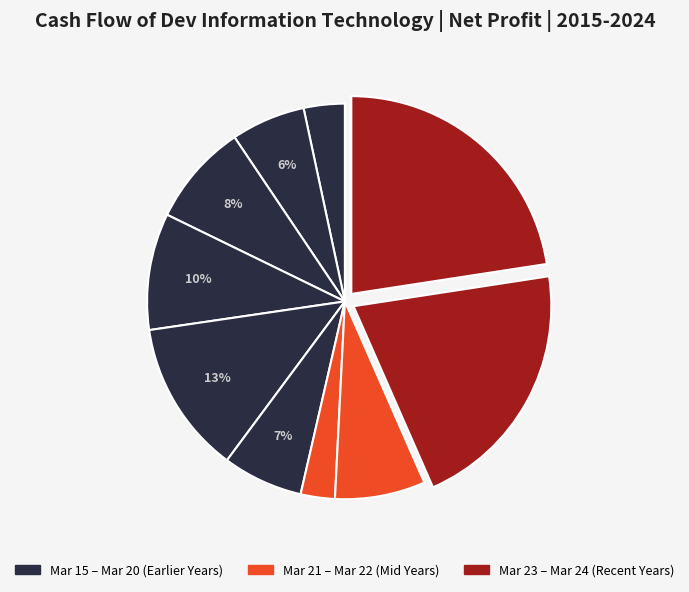

Which slice is the largest?

Mar 24